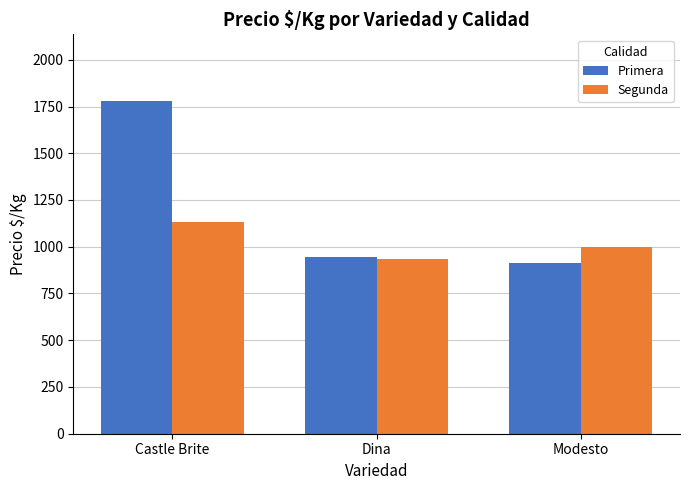

How many bars are there in each group?

2